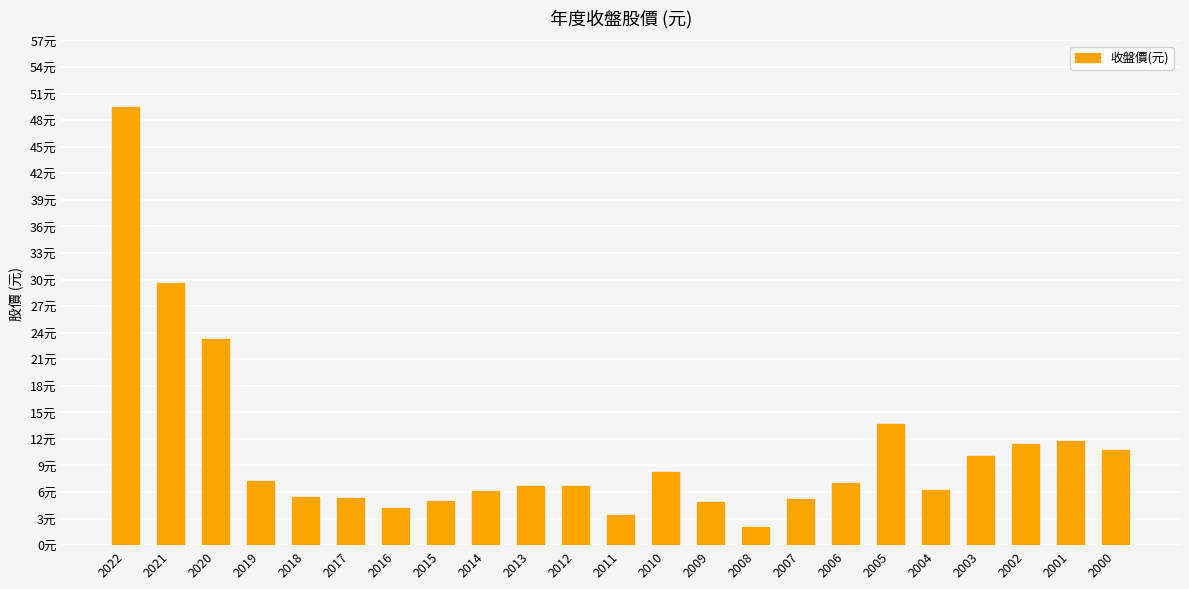

What is the value of the 10th bar from the left?

6.7